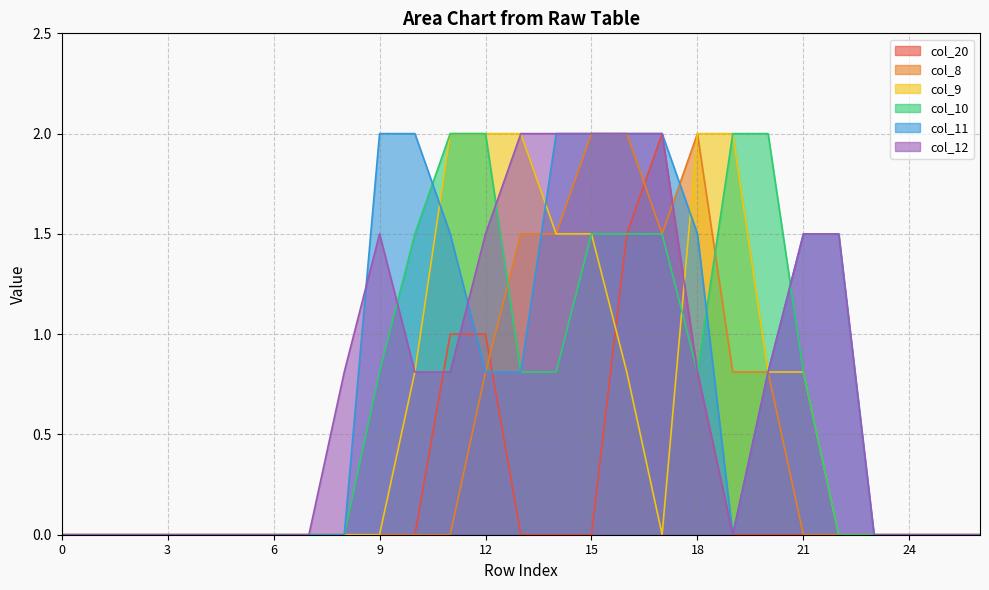

Does the chart display data point markers on the line(s)?

No